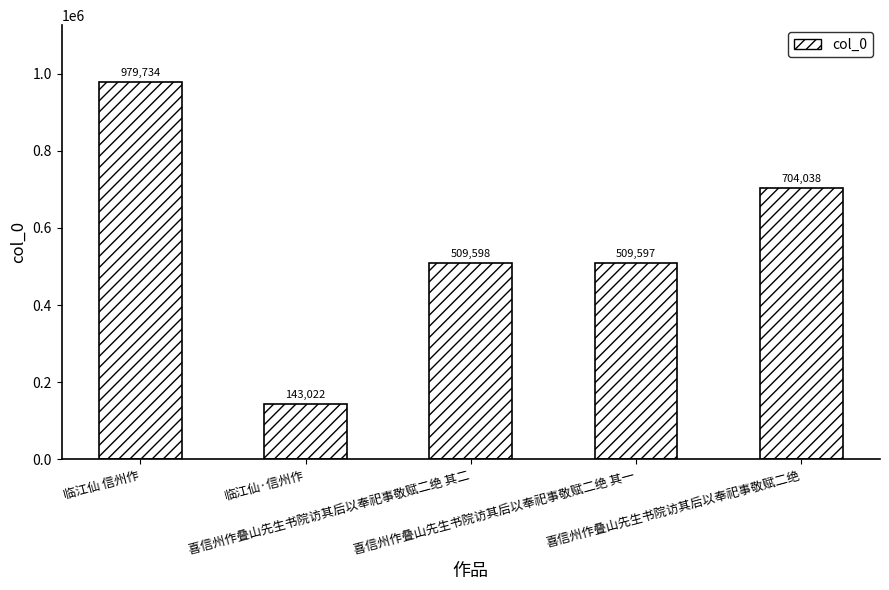

At which label is the value closest to 561378?

喜信州作叠山先生书院访其后以奉祀事敬赋二绝 其二